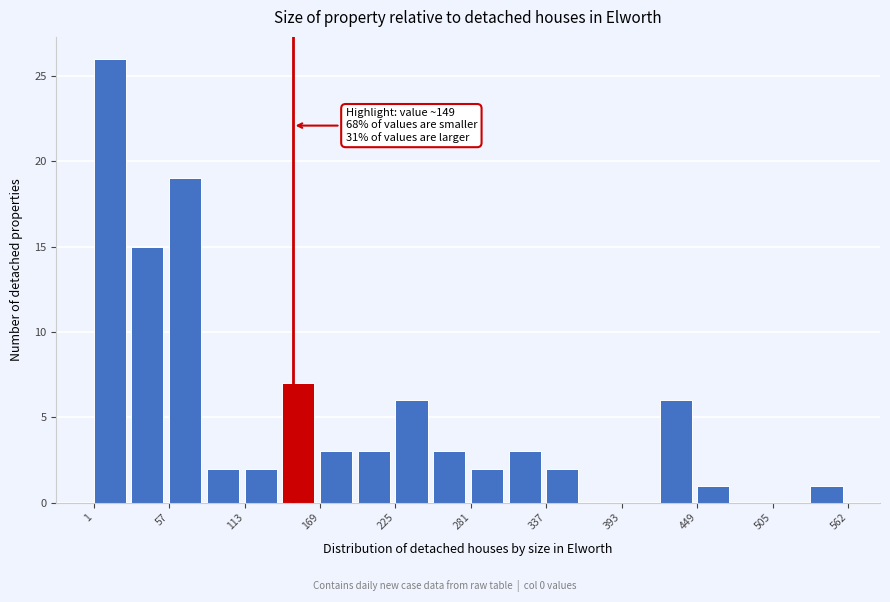

Read against the x-axis, roughly where is the centre of the tallest bar?

10